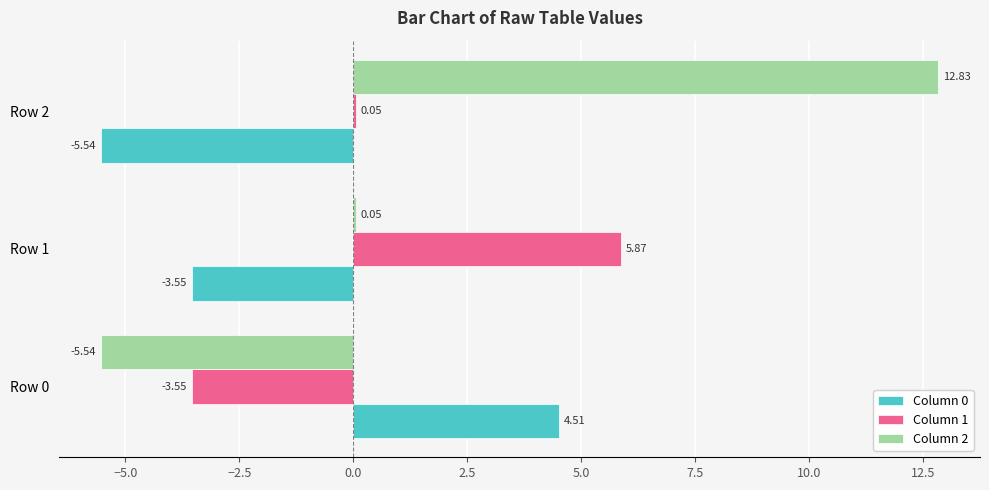

What is the sum of all Column 2 values?

7.3